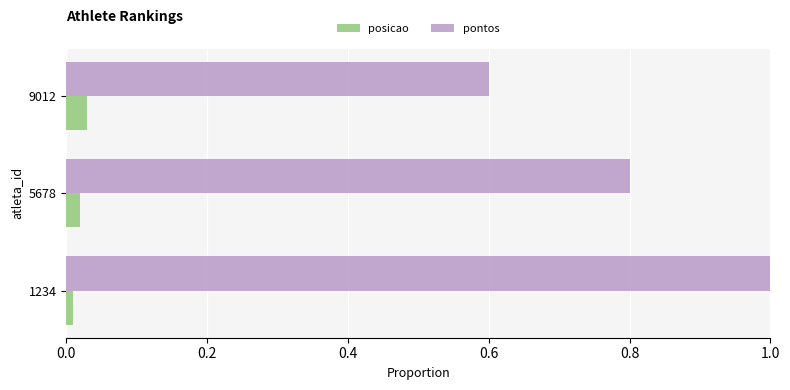

What is the sum of all posicao values?

0.1